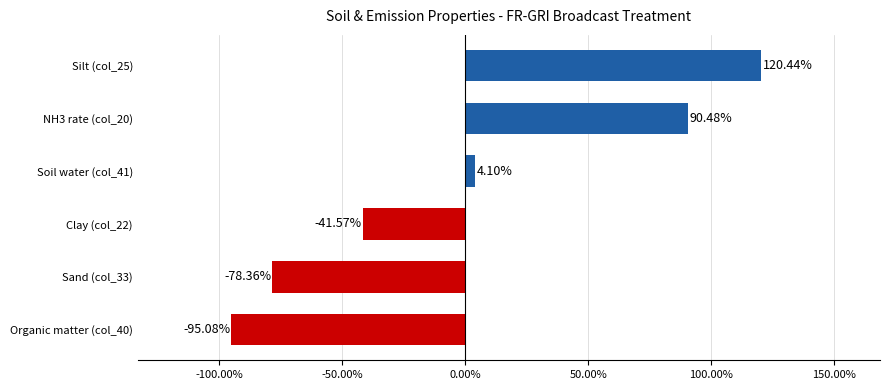

Are the bars horizontal?

Yes